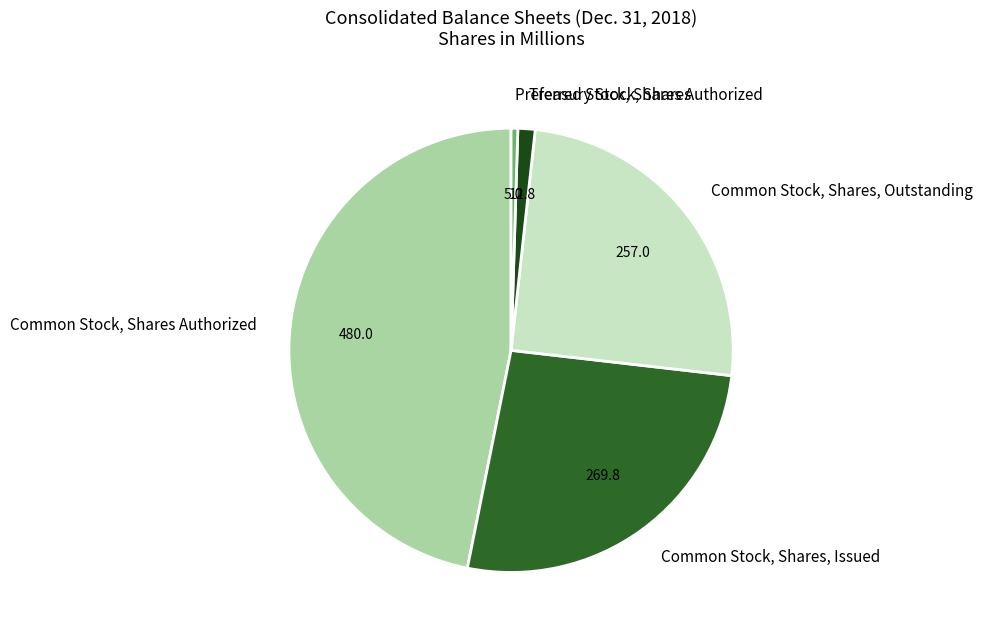

What is the largest slice in the pie chart?

Common Stock, Shares Authorized